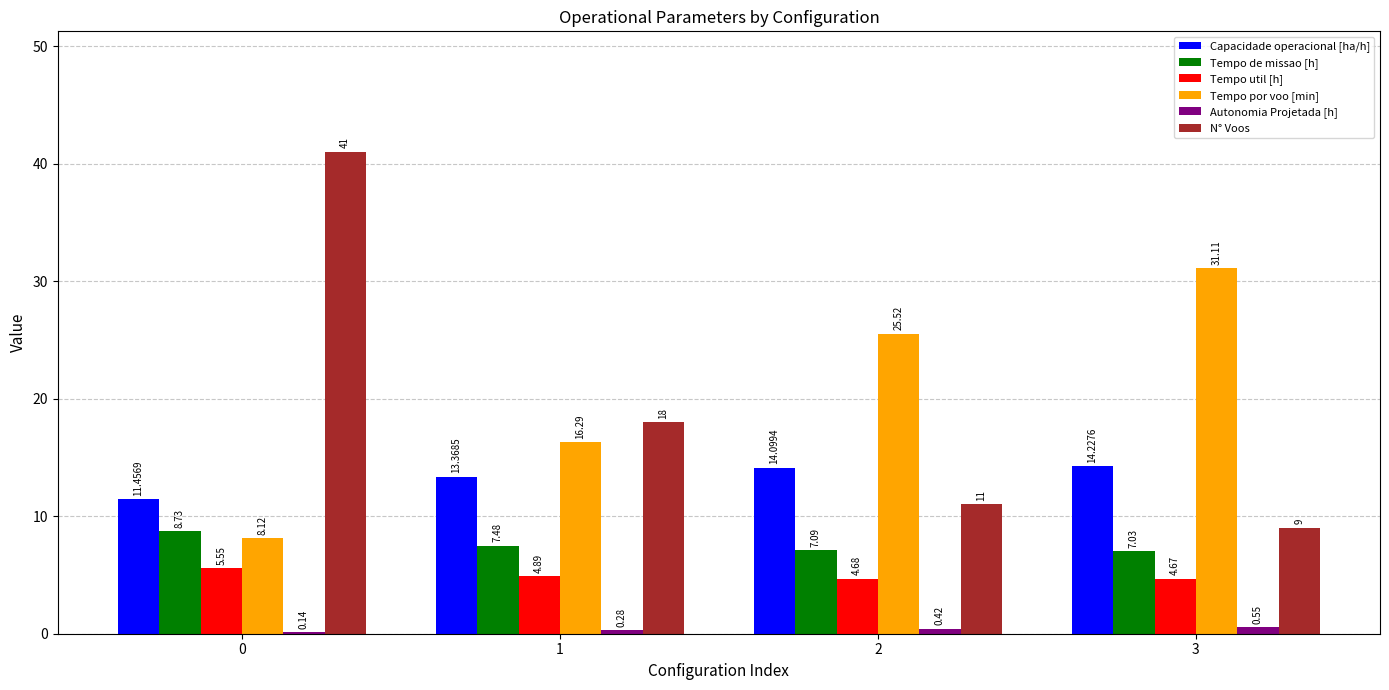

At which label does Capacidade operacional [ha/h] first exceed 14?

2